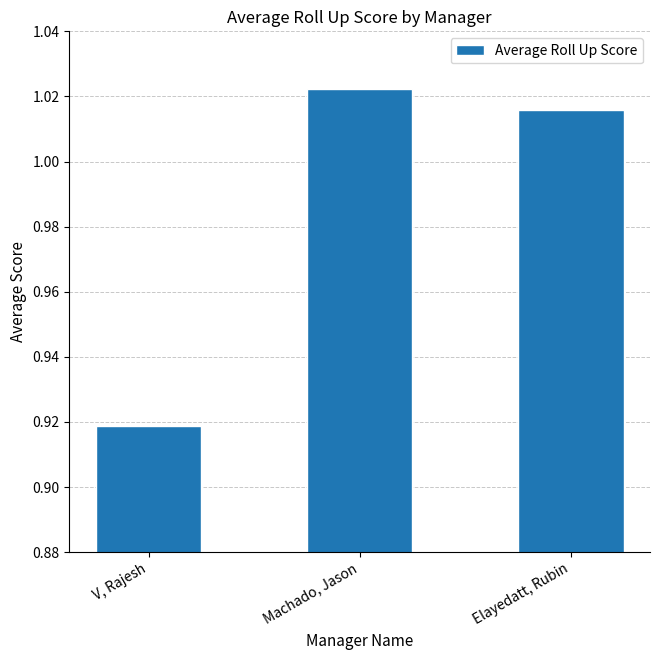

Between V, Rajesh and Elayedatt, Rubin, which is larger?

Elayedatt, Rubin